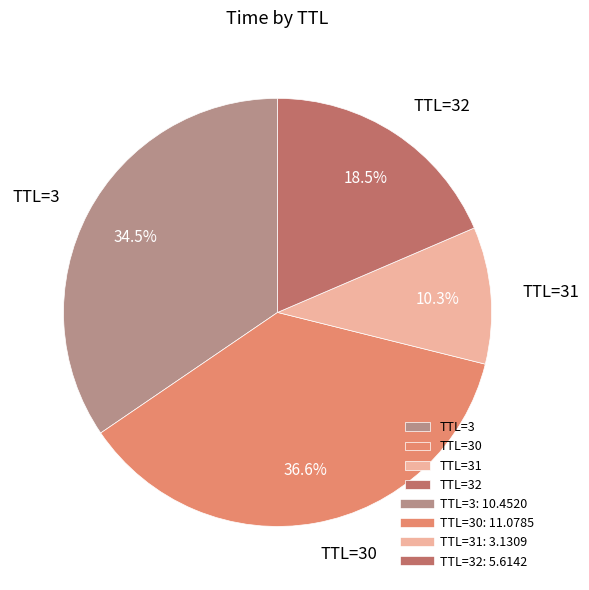

What is the ratio of the value at TTL=3 to the value at TTL=32?

1.9